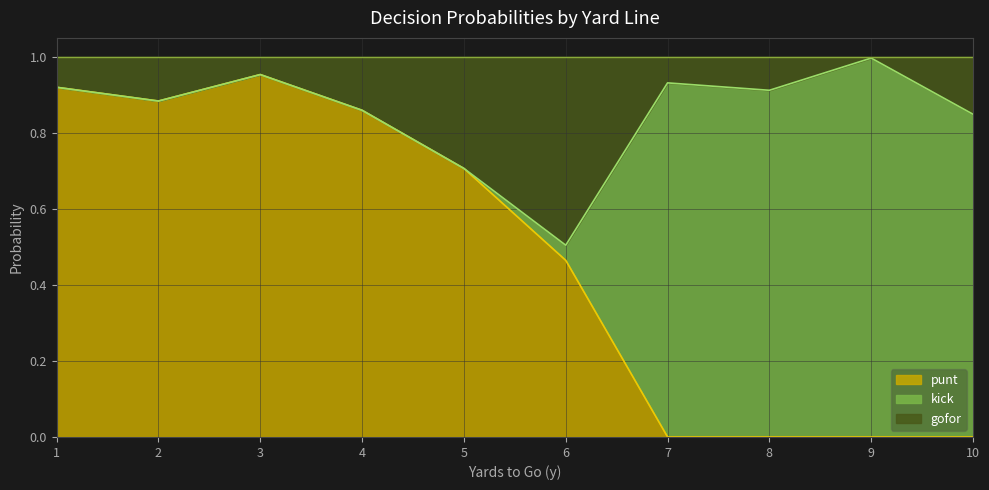

Which category has the highest value across all series?

3